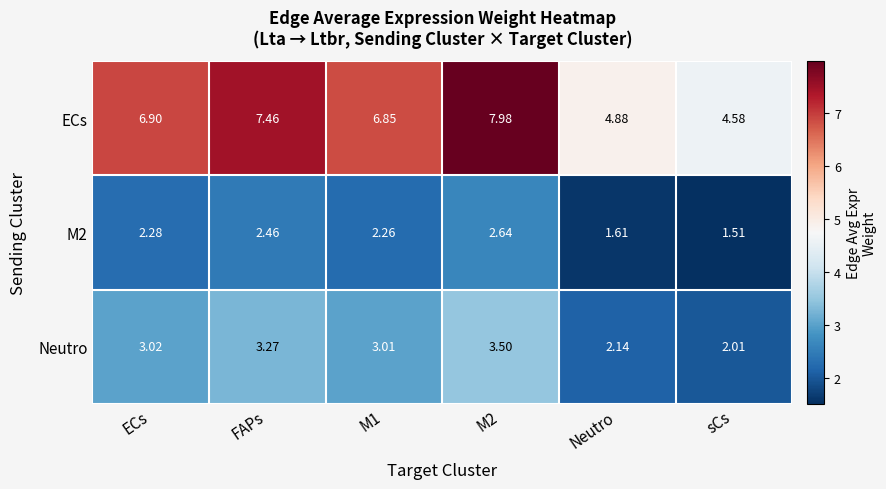

At which label does ECs first exceed 6?

ECs